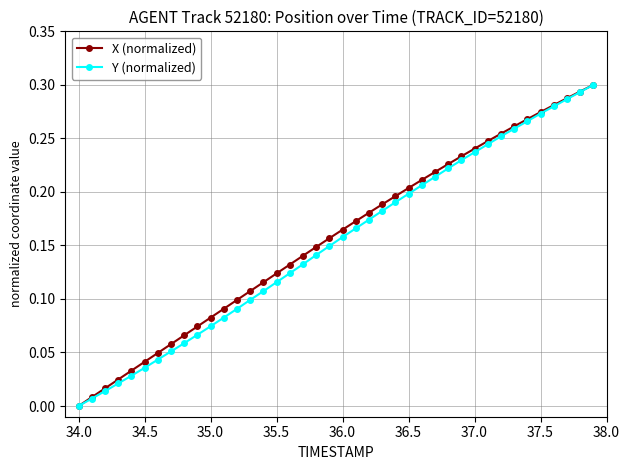

The value of X (normalized) at 36.0 is 0.1. True or false?

False